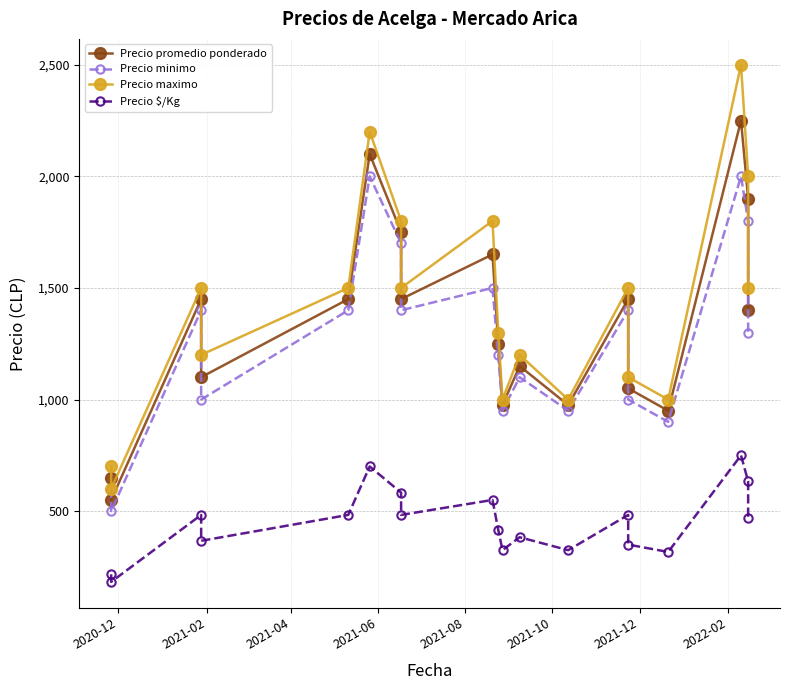

What is the total value across all series at 2020-12?

2167